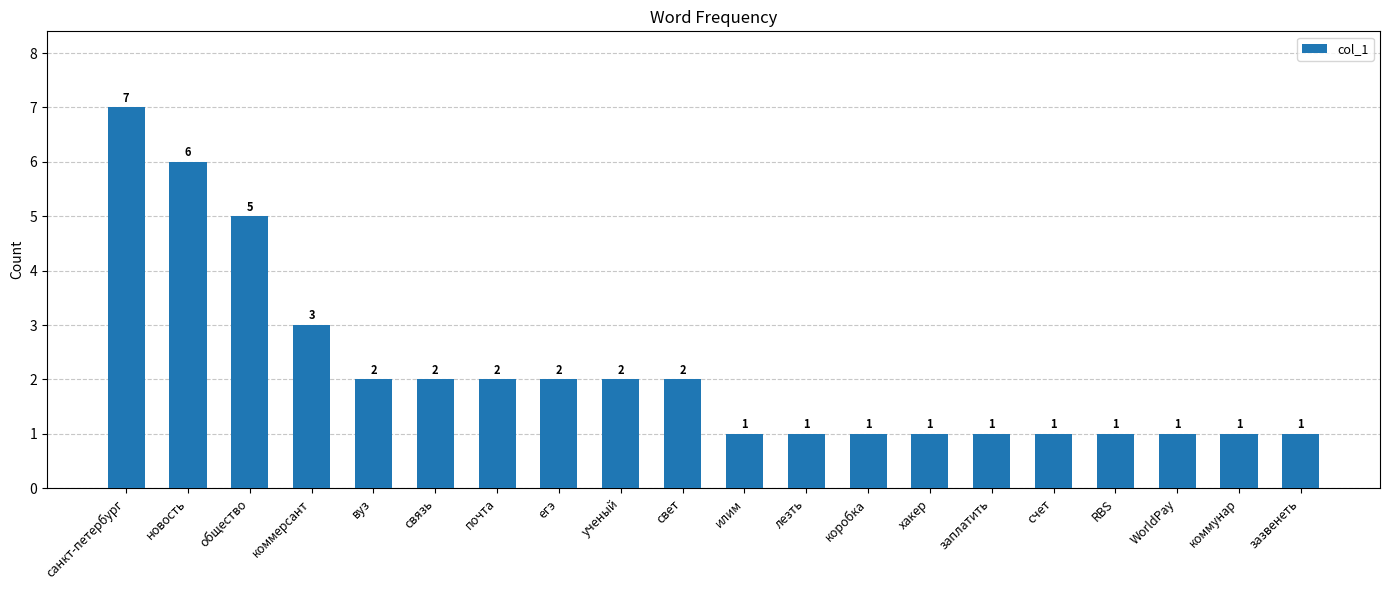

The chart shows a value of 2 at егэ. True or false?

True